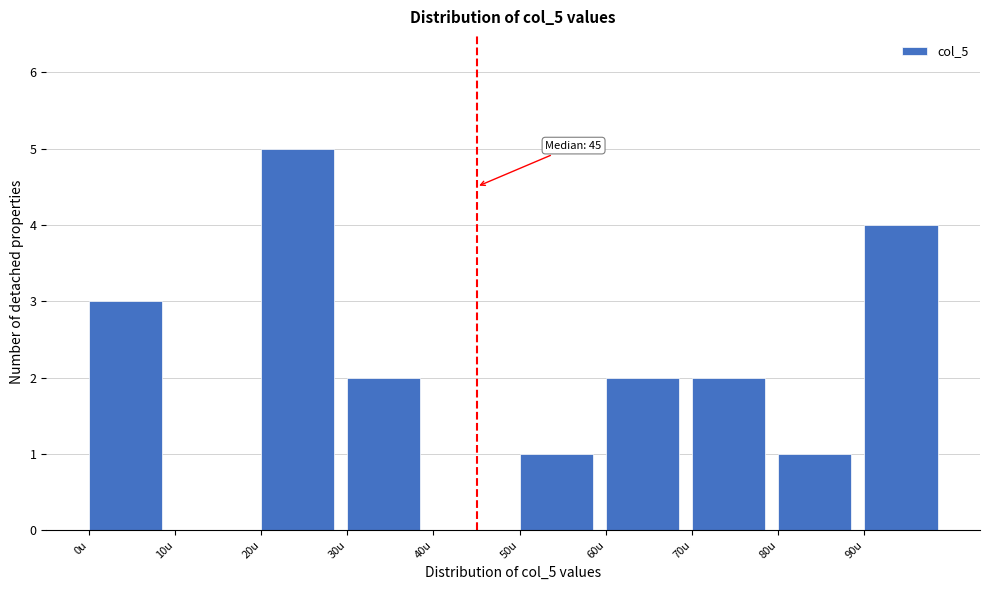

Which range on the x-axis has the tallest bar?

20 to 30